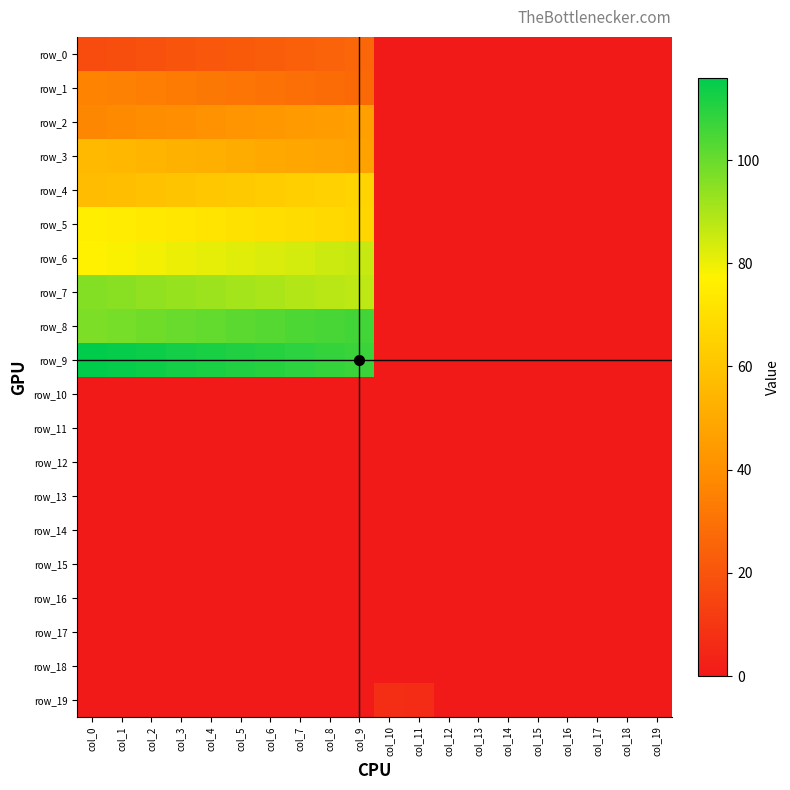

Reading right to left, list all the values displayed in this chart.

row_0: col_19=0.0	col_18=0.0	col_17=0.0	col_16=0.0	col_15=0.0	col_14=0.0	col_13=0.0	col_12=0.0	col_11=0.0	col_10=0.0	col_9=26.0	col_8=25.0	col_7=24.0	col_6=23.0	col_5=22.0	col_4=21.0	col_3=20.0	col_2=19.0	col_1=18.0	col_0=17.0
row_1: col_19=0.0	col_18=0.0	col_17=0.0	col_16=0.0	col_15=0.0	col_14=0.0	col_13=0.0	col_12=0.0	col_11=0.0	col_10=0.0	col_9=27.0	col_8=28.0	col_7=29.0	col_6=30.0	col_5=31.0	col_4=32.0	col_3=33.0	col_2=34.0	col_1=35.0	col_0=36.0
row_2: col_19=0.0	col_18=0.0	col_17=0.0	col_16=0.0	col_15=0.0	col_14=0.0	col_13=0.0	col_12=0.0	col_11=0.0	col_10=0.0	col_9=46.0	col_8=45.0	col_7=44.0	col_6=43.0	col_5=42.0	col_4=41.0	col_3=40.0	col_2=39.0	col_1=38.0	col_0=37.0
row_3: col_19=0.0	col_18=0.0	col_17=0.0	col_16=0.0	col_15=0.0	col_14=0.0	col_13=0.0	col_12=0.0	col_11=0.0	col_10=0.0	col_9=47.0	col_8=48.0	col_7=49.0	col_6=50.0	col_5=51.0	col_4=52.0	col_3=53.0	col_2=54.0	col_1=55.0	col_0=56.0
row_4: col_19=0.0	col_18=0.0	col_17=0.0	col_16=0.0	col_15=0.0	col_14=0.0	col_13=0.0	col_12=0.0	col_11=0.0	col_10=0.0	col_9=66.0	col_8=65.0	col_7=64.0	col_6=63.0	col_5=62.0	col_4=61.0	col_3=60.0	col_2=59.0	col_1=58.0	col_0=57.0
row_5: col_19=0.0	col_18=0.0	col_17=0.0	col_16=0.0	col_15=0.0	col_14=0.0	col_13=0.0	col_12=0.0	col_11=0.0	col_10=0.0	col_9=67.0	col_8=68.0	col_7=69.0	col_6=70.0	col_5=71.0	col_4=72.0	col_3=73.0	col_2=74.0	col_1=75.0	col_0=76.0
row_6: col_19=0.0	col_18=0.0	col_17=0.0	col_16=0.0	col_15=0.0	col_14=0.0	col_13=0.0	col_12=0.0	col_11=0.0	col_10=0.0	col_9=86.0	col_8=85.0	col_7=84.0	col_6=83.0	col_5=82.0	col_4=81.0	col_3=80.0	col_2=79.0	col_1=78.0	col_0=77.0
row_7: col_19=0.0	col_18=0.0	col_17=0.0	col_16=0.0	col_15=0.0	col_14=0.0	col_13=0.0	col_12=0.0	col_11=0.0	col_10=0.0	col_9=87.0	col_8=88.0	col_7=89.0	col_6=90.0	col_5=91.0	col_4=92.0	col_3=93.0	col_2=94.0	col_1=95.0	col_0=96.0
row_8: col_19=0.0	col_18=0.0	col_17=0.0	col_16=0.0	col_15=0.0	col_14=0.0	col_13=0.0	col_12=0.0	col_11=0.0	col_10=0.0	col_9=106.0	col_8=105.0	col_7=104.0	col_6=103.0	col_5=102.0	col_4=101.0	col_3=100.0	col_2=99.0	col_1=98.0	col_0=97.0
row_9: col_19=0.0	col_18=0.0	col_17=0.0	col_16=0.0	col_15=0.0	col_14=0.0	col_13=0.0	col_12=0.0	col_11=0.0	col_10=0.0	col_9=107.0	col_8=108.0	col_7=109.0	col_6=110.0	col_5=111.0	col_4=112.0	col_3=113.0	col_2=114.0	col_1=115.0	col_0=116.0
row_10: col_19=0.0	col_18=0.0	col_17=0.0	col_16=0.0	col_15=0.0	col_14=0.0	col_13=0.0	col_12=0.0	col_11=0.0	col_10=0.0	col_9=0.0	col_8=0.0	col_7=0.0	col_6=0.0	col_5=0.0	col_4=0.0	col_3=0.0	col_2=0.0	col_1=0.0	col_0=0.0
row_11: col_19=0.0	col_18=0.0	col_17=0.0	col_16=0.0	col_15=0.0	col_14=0.0	col_13=0.0	col_12=0.0	col_11=0.0	col_10=0.0	col_9=0.0	col_8=0.0	col_7=0.0	col_6=0.0	col_5=0.0	col_4=0.0	col_3=0.0	col_2=0.0	col_1=0.0	col_0=0.0
row_12: col_19=0.0	col_18=0.0	col_17=0.0	col_16=0.0	col_15=0.0	col_14=0.0	col_13=0.0	col_12=0.0	col_11=0.0	col_10=0.0	col_9=0.0	col_8=0.0	col_7=0.0	col_6=0.0	col_5=0.0	col_4=0.0	col_3=0.0	col_2=0.0	col_1=0.0	col_0=0.0
row_13: col_19=0.0	col_18=0.0	col_17=0.0	col_16=0.0	col_15=0.0	col_14=0.0	col_13=0.0	col_12=0.0	col_11=0.0	col_10=0.0	col_9=0.0	col_8=0.0	col_7=0.0	col_6=0.0	col_5=0.0	col_4=0.0	col_3=0.0	col_2=0.0	col_1=0.0	col_0=0.0
row_14: col_19=0.0	col_18=0.0	col_17=0.0	col_16=0.0	col_15=0.0	col_14=0.0	col_13=0.0	col_12=0.0	col_11=0.0	col_10=0.0	col_9=0.0	col_8=0.0	col_7=0.0	col_6=0.0	col_5=0.0	col_4=0.0	col_3=0.0	col_2=0.0	col_1=0.0	col_0=0.0
row_15: col_19=0.0	col_18=0.0	col_17=0.0	col_16=0.0	col_15=0.0	col_14=0.0	col_13=0.0	col_12=0.0	col_11=0.0	col_10=0.0	col_9=0.0	col_8=0.0	col_7=0.0	col_6=0.0	col_5=0.0	col_4=0.0	col_3=0.0	col_2=0.0	col_1=0.0	col_0=0.0
row_16: col_19=0.0	col_18=0.0	col_17=0.0	col_16=0.0	col_15=0.0	col_14=0.0	col_13=0.0	col_12=0.0	col_11=0.0	col_10=0.0	col_9=0.0	col_8=0.0	col_7=0.0	col_6=0.0	col_5=0.0	col_4=0.0	col_3=0.0	col_2=0.0	col_1=0.0	col_0=0.0
row_17: col_19=0.0	col_18=0.0	col_17=0.0	col_16=0.0	col_15=0.0	col_14=0.0	col_13=0.0	col_12=0.0	col_11=0.0	col_10=0.0	col_9=0.0	col_8=0.0	col_7=0.0	col_6=0.0	col_5=0.0	col_4=0.0	col_3=0.0	col_2=0.0	col_1=0.0	col_0=0.0
row_18: col_19=0.0	col_18=0.0	col_17=0.0	col_16=0.0	col_15=0.0	col_14=0.0	col_13=0.0	col_12=0.0	col_11=0.0	col_10=0.0	col_9=0.0	col_8=0.0	col_7=0.0	col_6=0.0	col_5=0.0	col_4=0.0	col_3=0.0	col_2=0.0	col_1=0.0	col_0=0.0
row_19: col_19=0.0	col_18=0.0	col_17=0.0	col_16=0.0	col_15=0.0	col_14=0.0	col_13=0.0	col_12=0.0	col_11=6.0	col_10=7.0	col_9=0.0	col_8=0.0	col_7=0.0	col_6=0.0	col_5=0.0	col_4=0.0	col_3=0.0	col_2=0.0	col_1=0.0	col_0=0.0